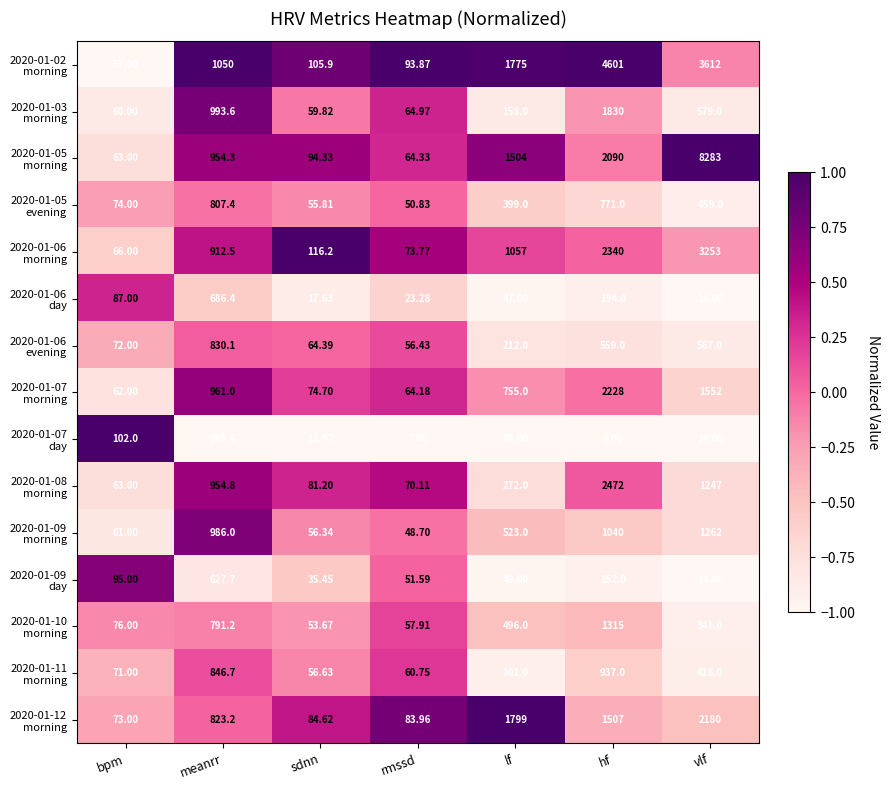

At which category is the sum across all series the highest?

vlf